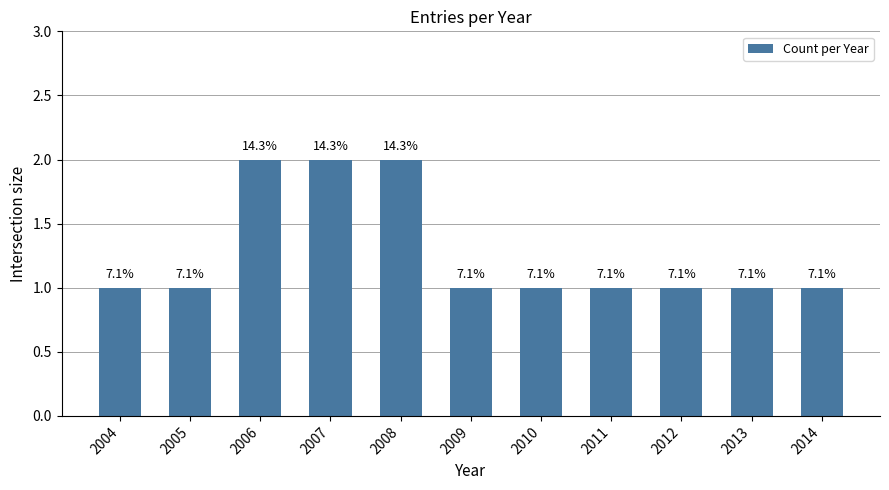

What is the difference between the values at 2007 and 2009?

1